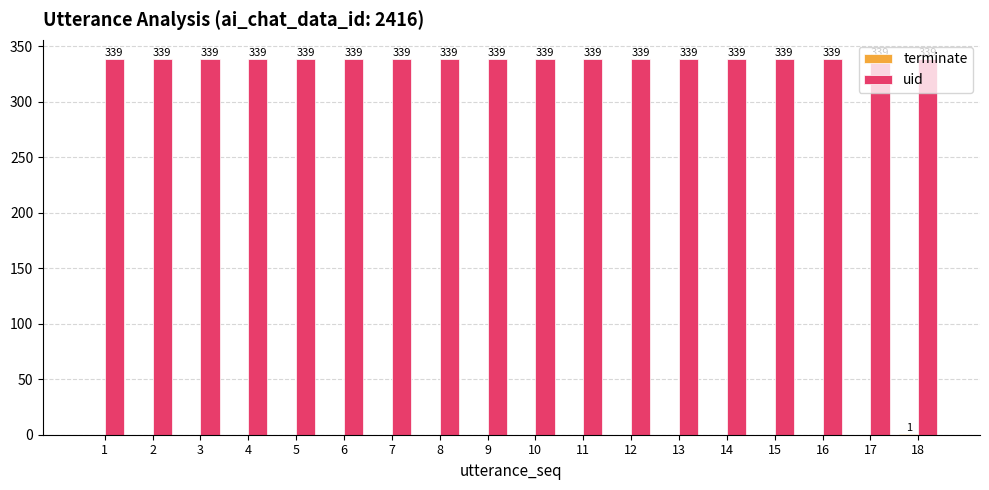

The uid series shows 339 at 4. True or false?

True